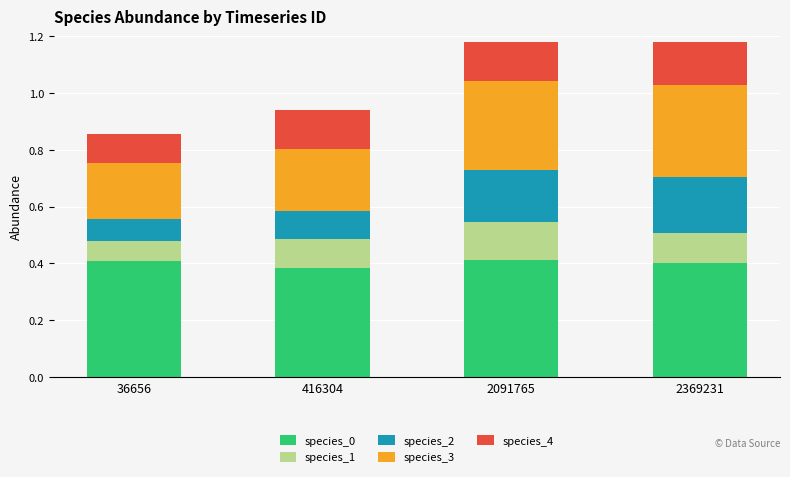

What is the total value across all series at 2091765?

1.2